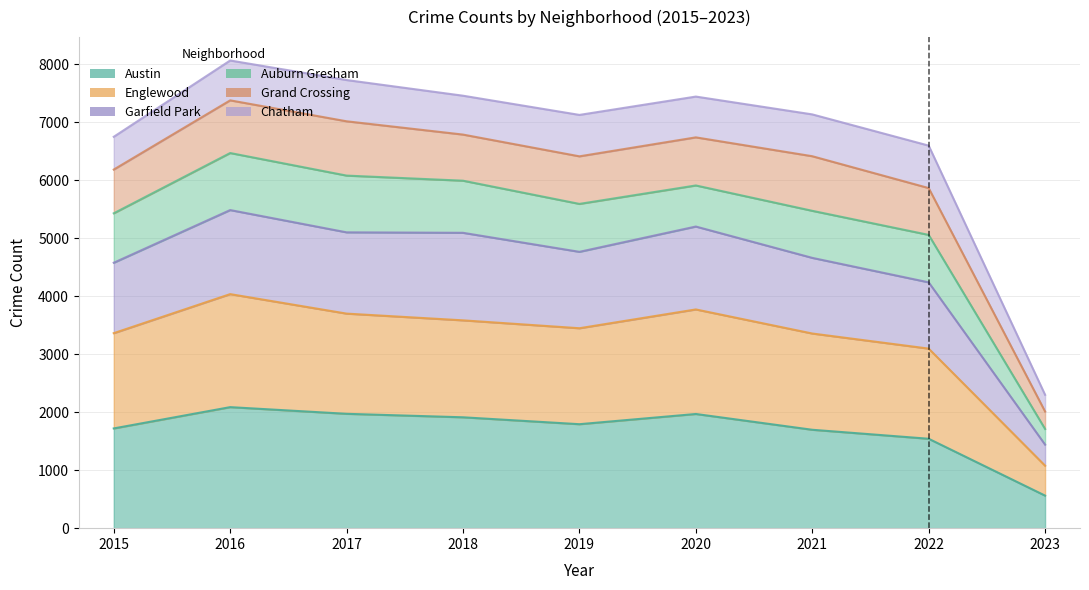

Which has a higher value, 2022 or 2015?

2015